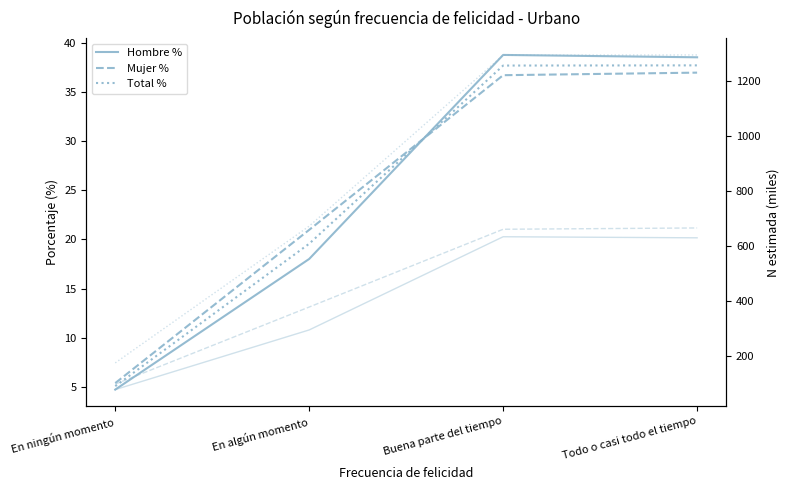

Is the value of Mujer % at En ningún momento greater than the value of Hombre N (miles) at Buena parte del tiempo?

No